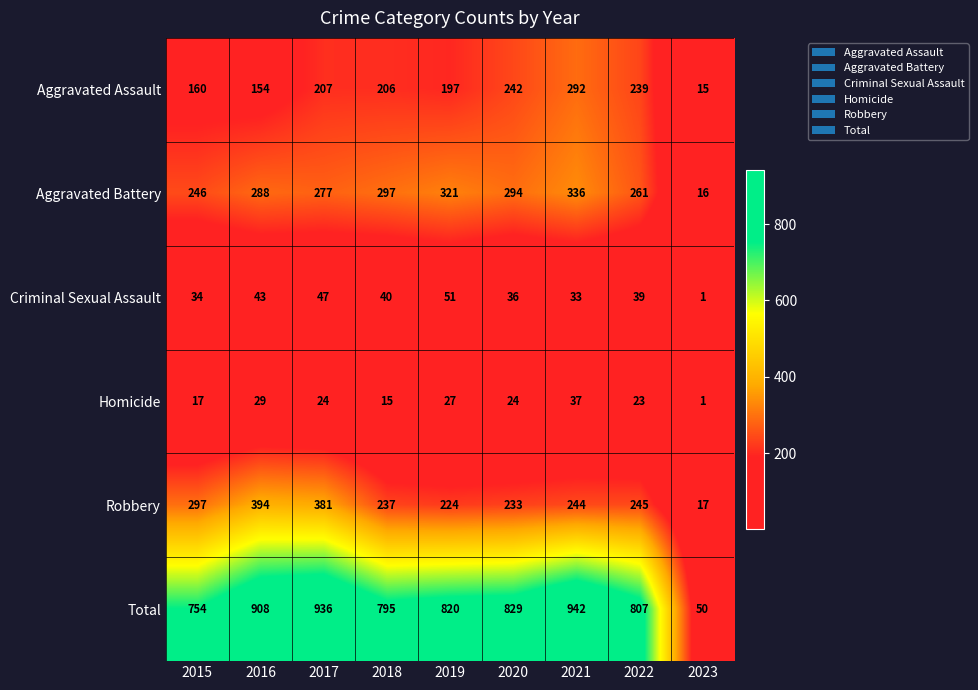

True or false: Total has a value of 820 at 2019.

True